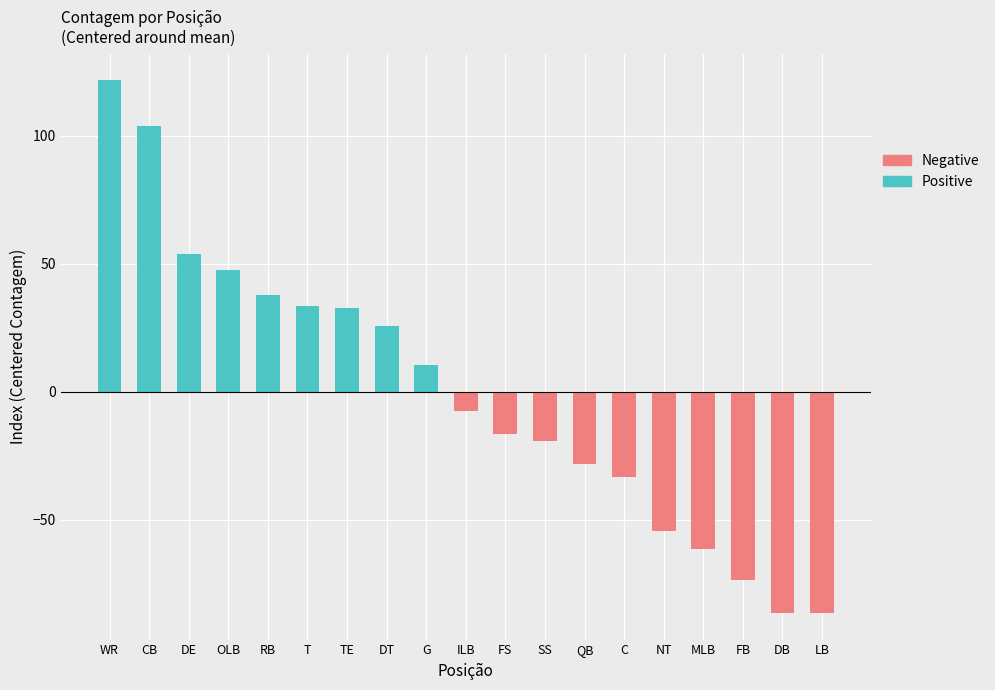

The value of Positive at LB is 0.0. True or false?

True